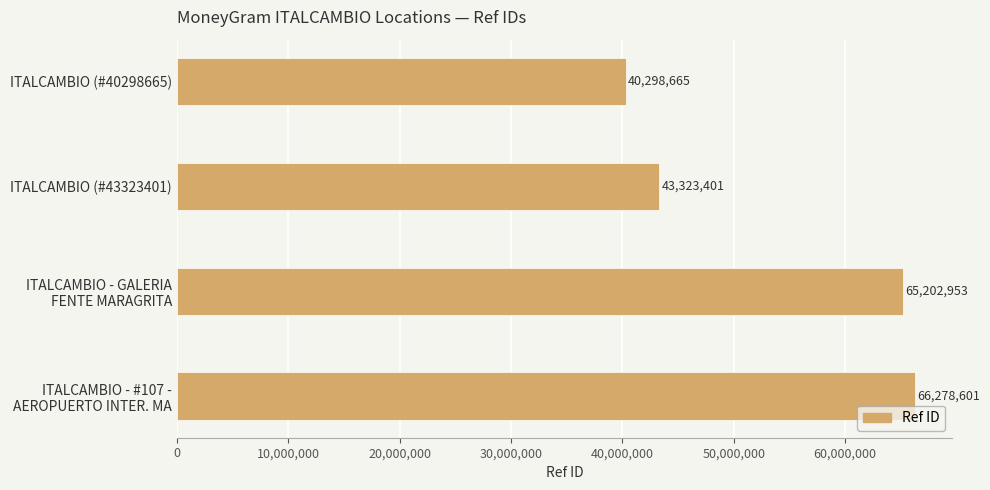

Reading top to bottom, list all the values displayed in this chart.

40298665	43323401	65202953	66278601